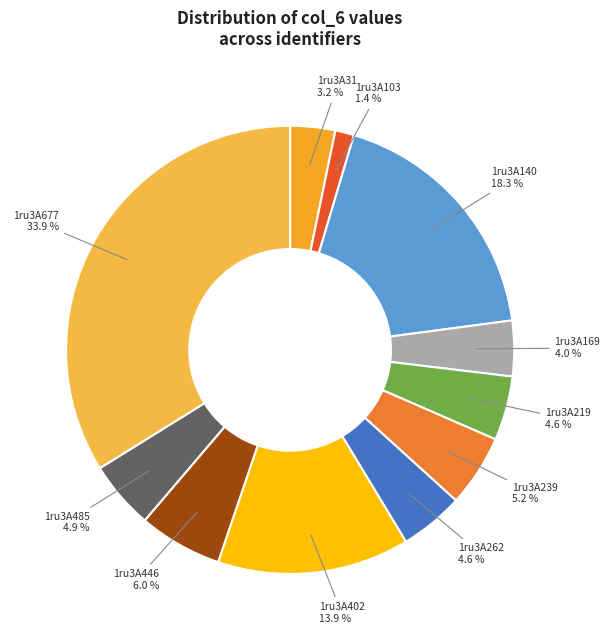

Does 1ru3A169 represent more than half of the total?

No